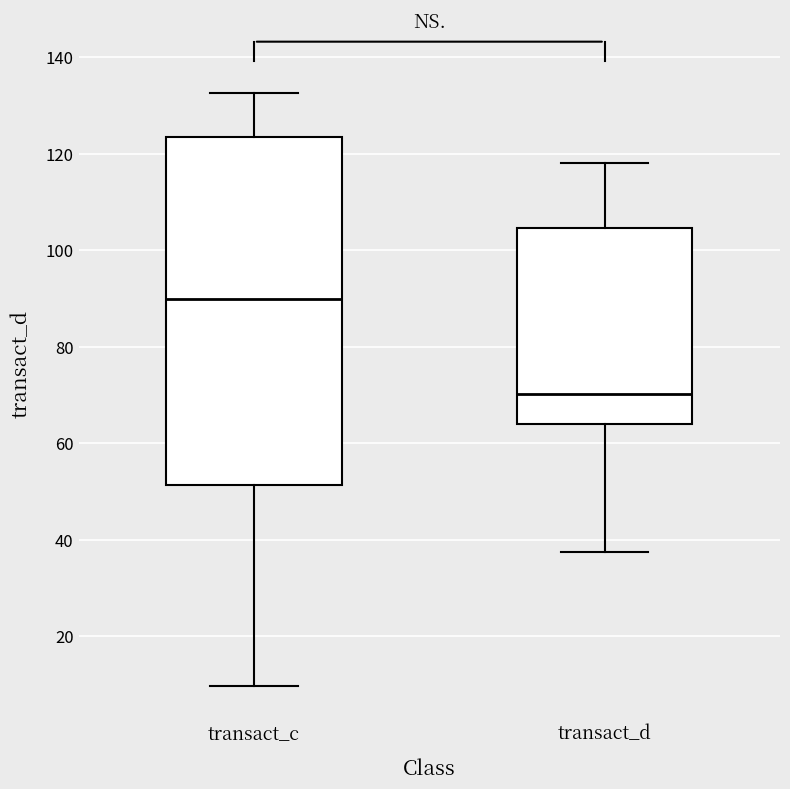

Reading left to right, transcribe this box plot: for each box, give where its median line is, the range the box spans, and where its two whiskers end, as read against the y-axis. The values are not printed on the chart, so give them approximately, as read against the axis.

transact_c: median 90, box 52 to 124, whiskers 10 to 132
transact_d: median 70, box 64 to 104, whiskers 38 to 118